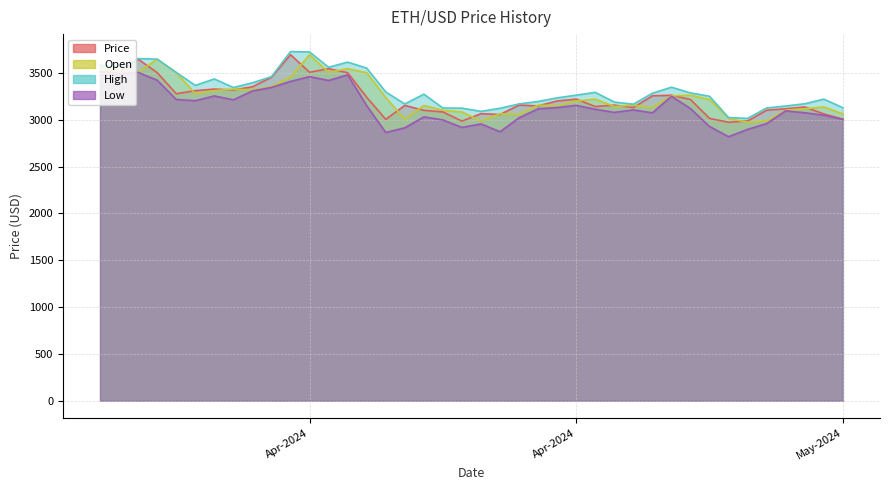

True or false: High and Low intersect in this chart.

False